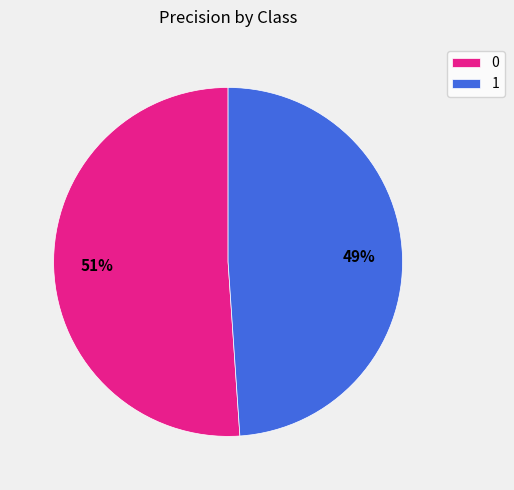

To the nearest percent, what is the average slice percentage?

50%